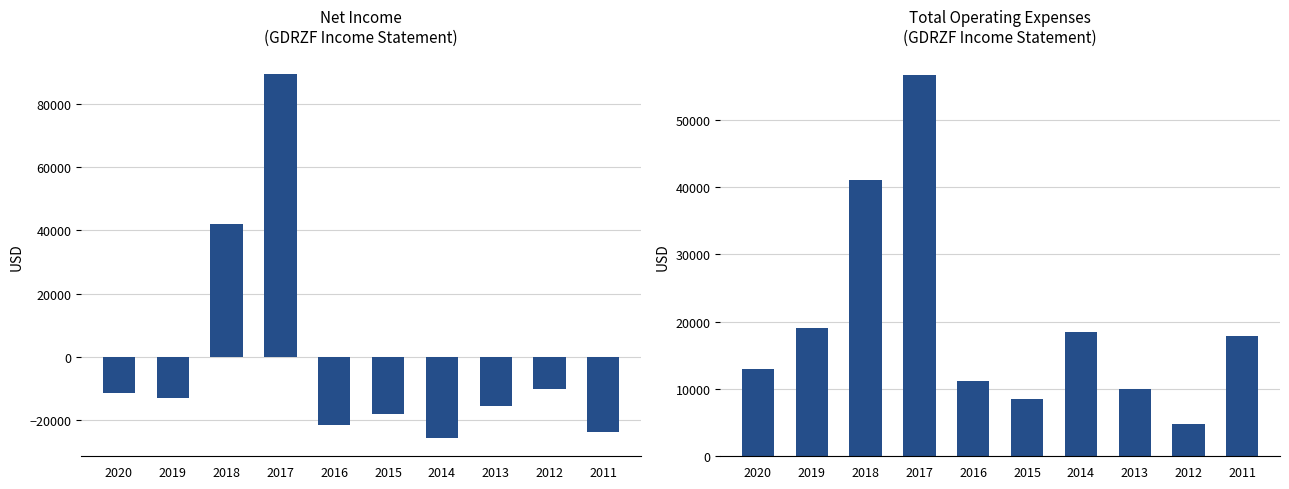

True or false: Total Operating Expenses has a value of 28857 at 2014.

False